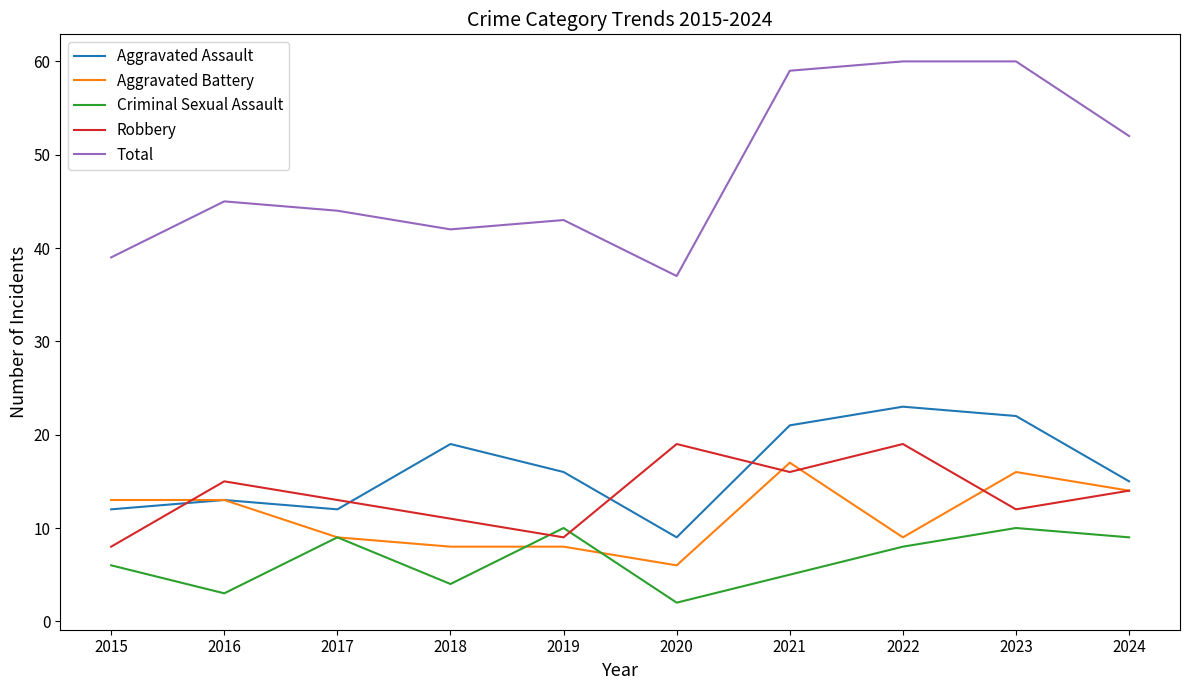

Reading left to right, extract all data points from this chart.

Aggravated Assault: 12	13	12	19	16	9	21	23	22	15
Aggravated Battery: 13	13	9	8	8	6	17	9	16	14
Criminal Sexual Assault: 6	3	9	4	10	2	5	8	10	9
Robbery: 8	15	13	11	9	19	16	19	12	14
Total: 39	45	44	42	43	37	59	60	60	52